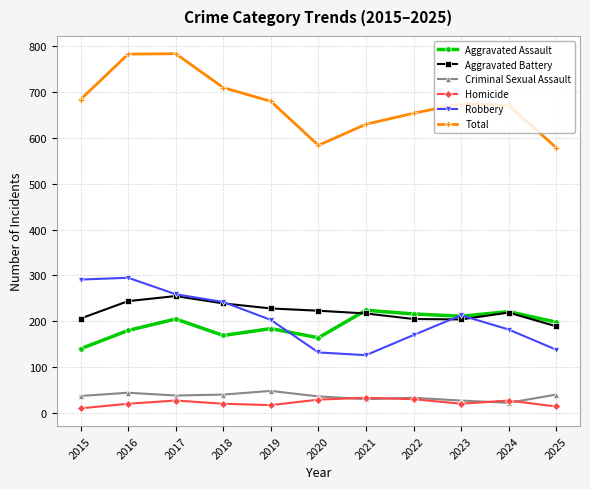

Is this an area chart (filled region under the line)?

No